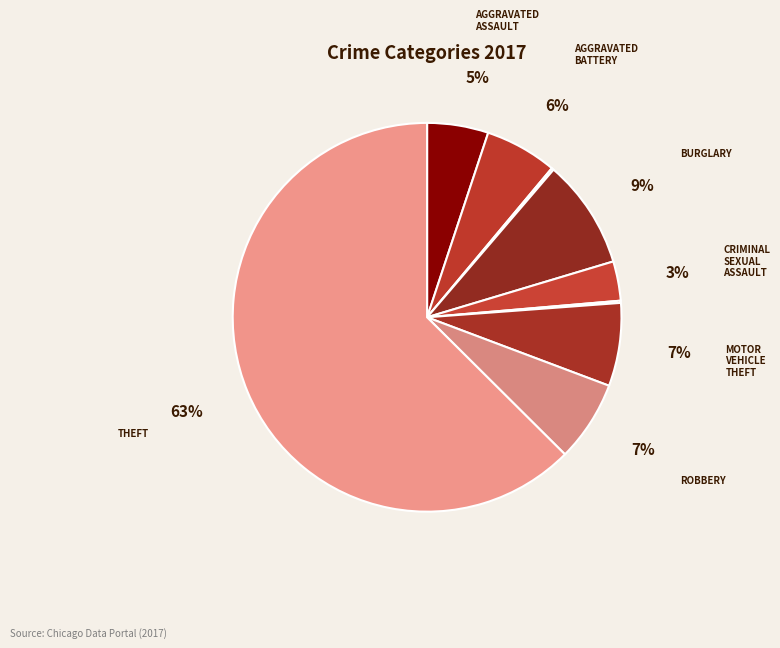

Is there a majority slice in this chart?

Yes